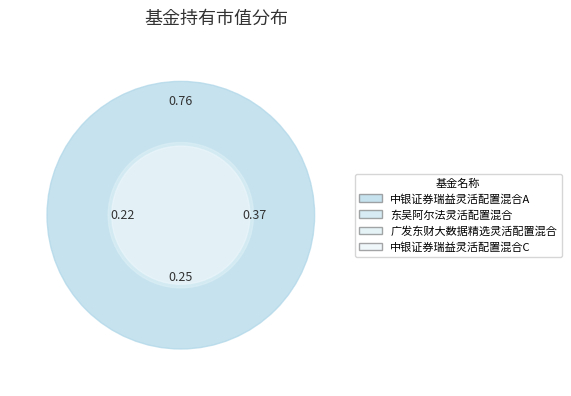

How many slices are in this pie chart?

4